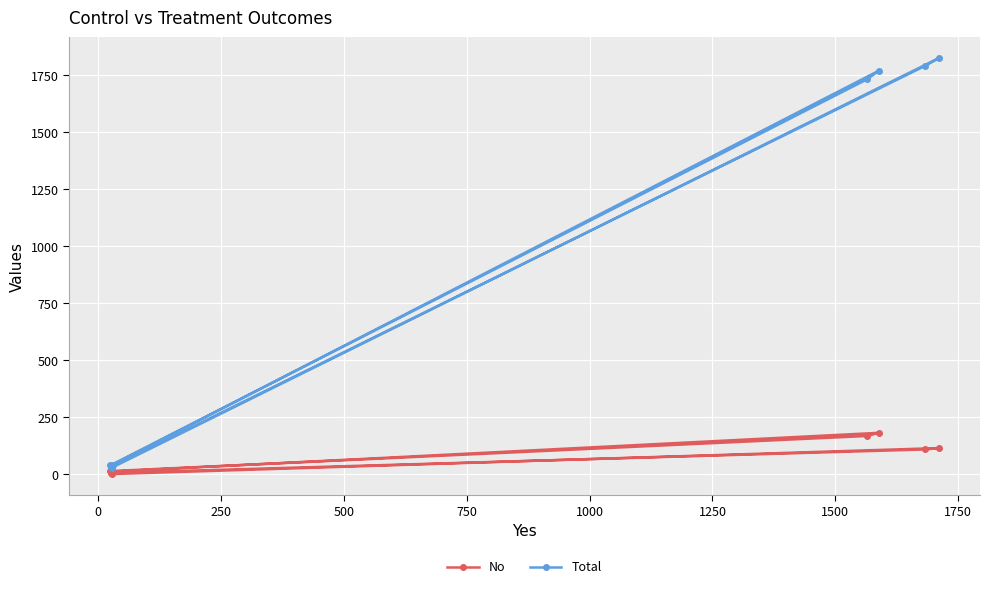

What is the maximum value shown in the chart?

1825